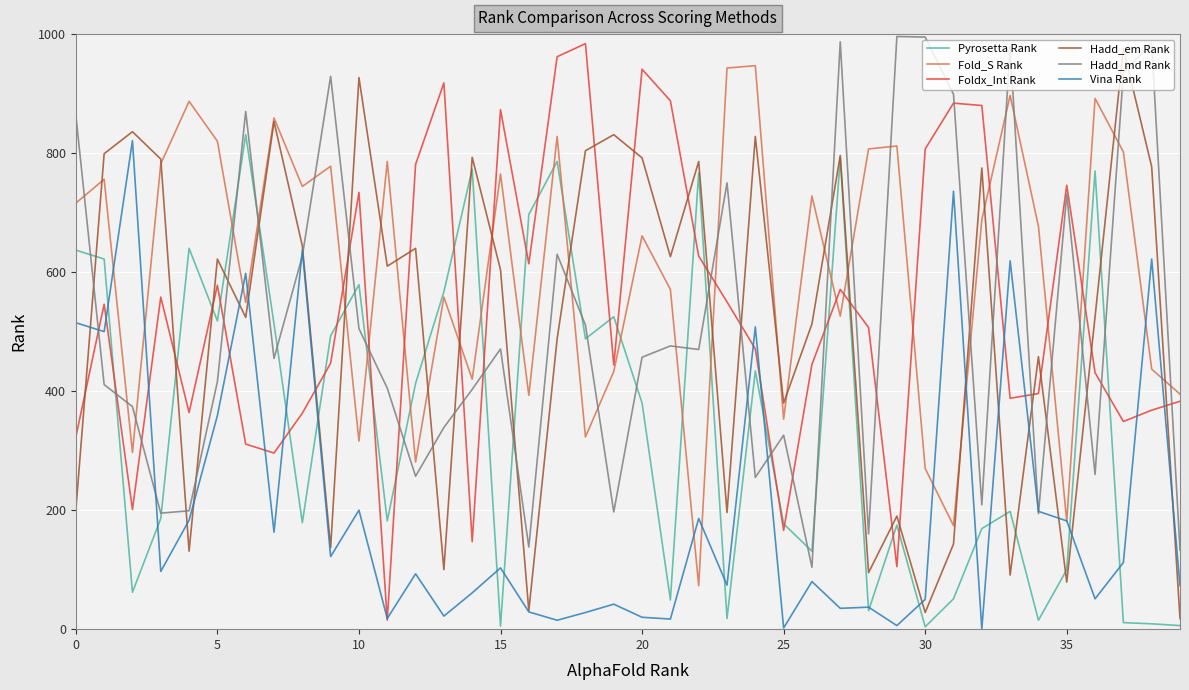

In Foldx_Int Rank, how many points are higher than both neighbors (excluding endpoints)?

11